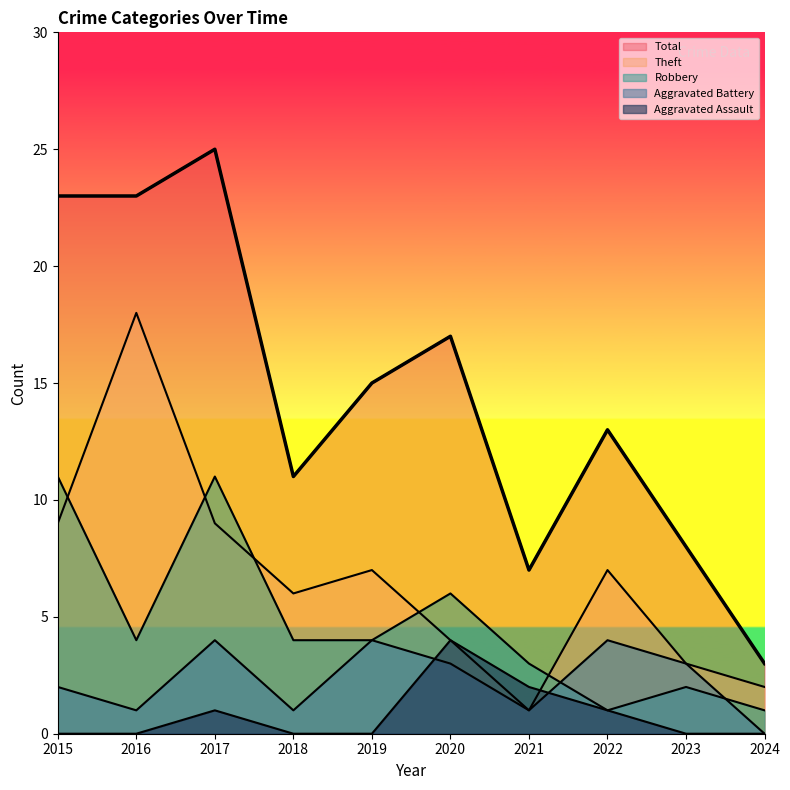

True or false: Theft has a value of 4 at 2020.

True